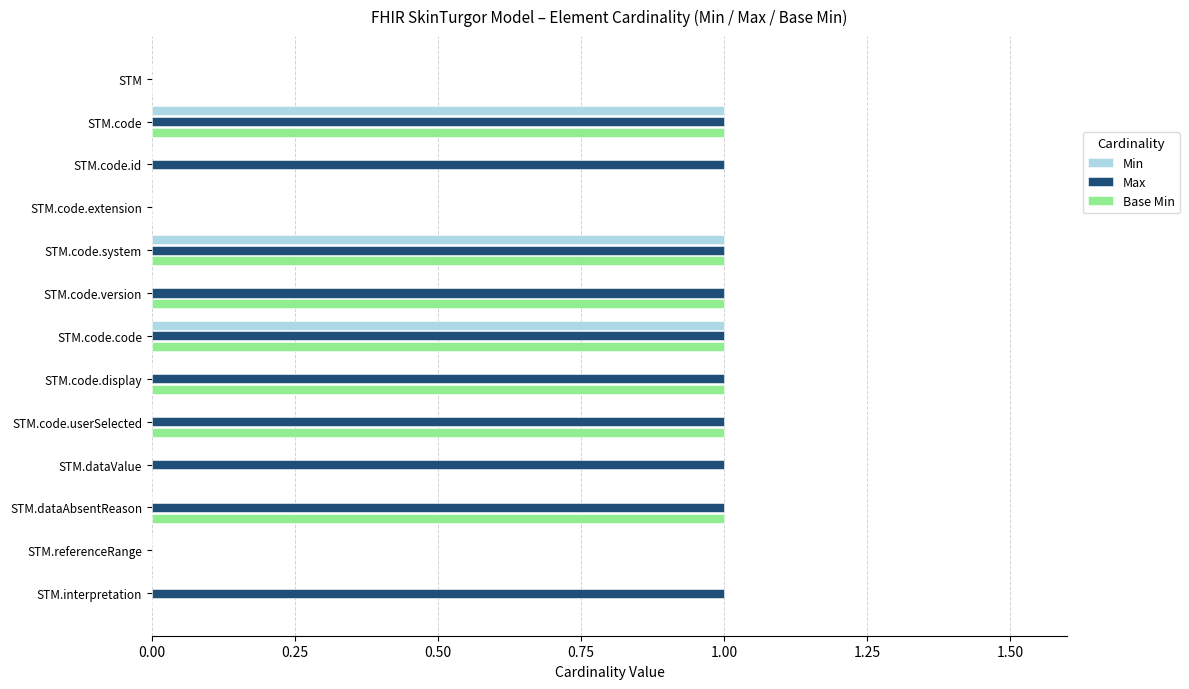

What is the sum of all Max values?

10